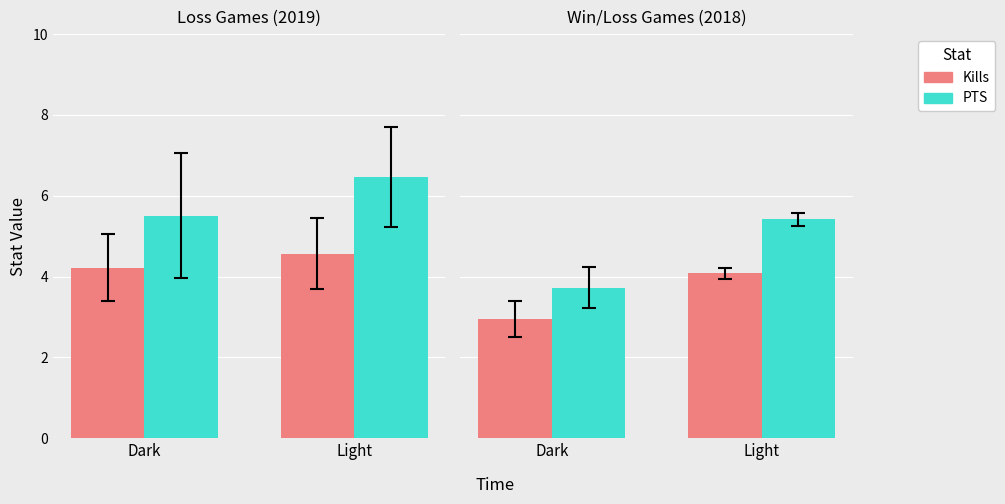

What is the value of the Kills bar at the 2nd from the left?

4.1